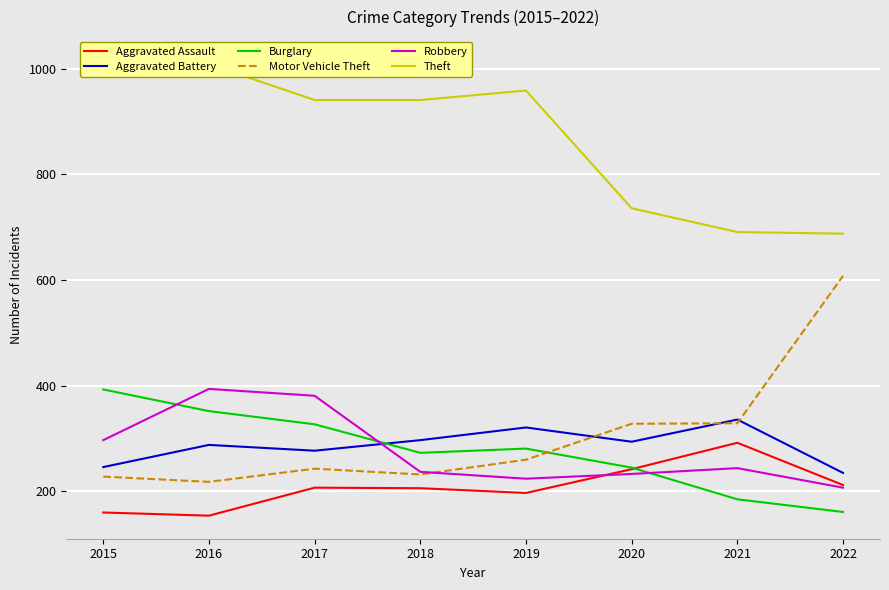

True or false: Burglary and Theft intersect in this chart.

False